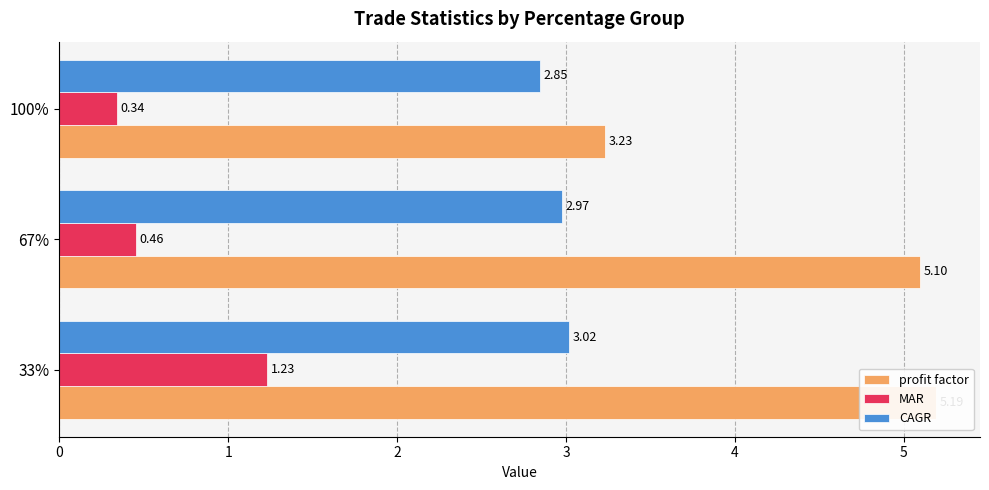

How many bars are there in total?

9